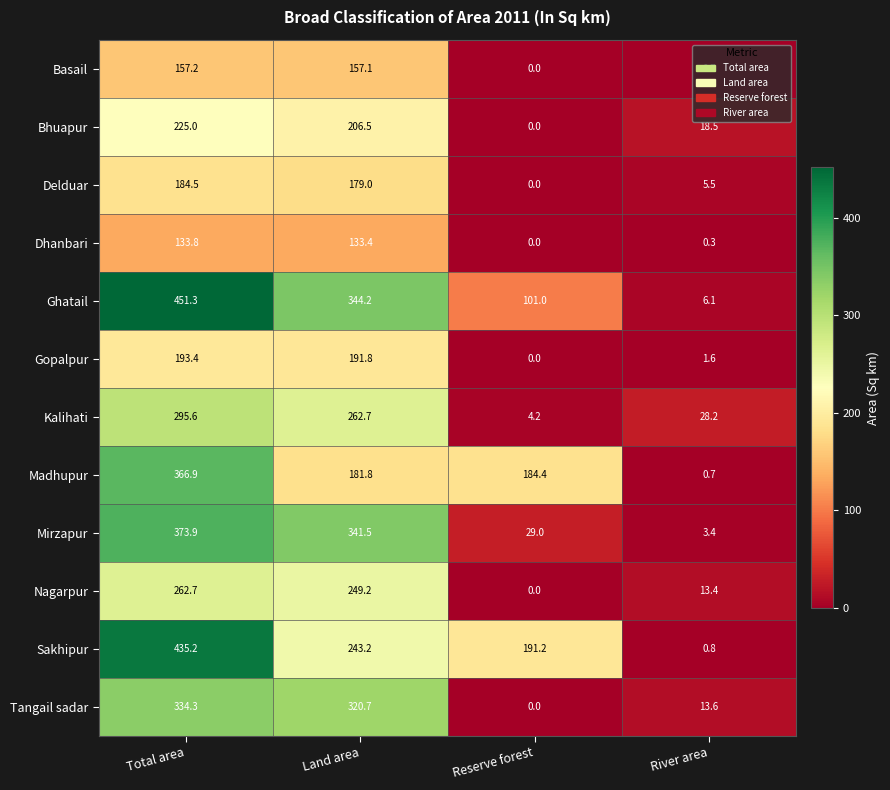

Between Total area and Land area, which series saw the biggest shift?

Sakhipur